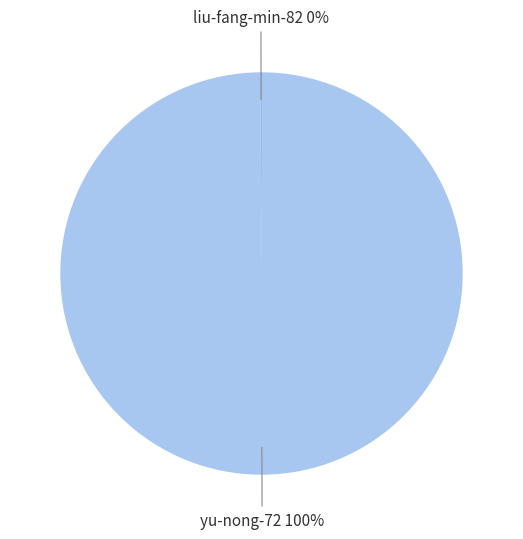

To the nearest percent, what is the average slice percentage?

50%